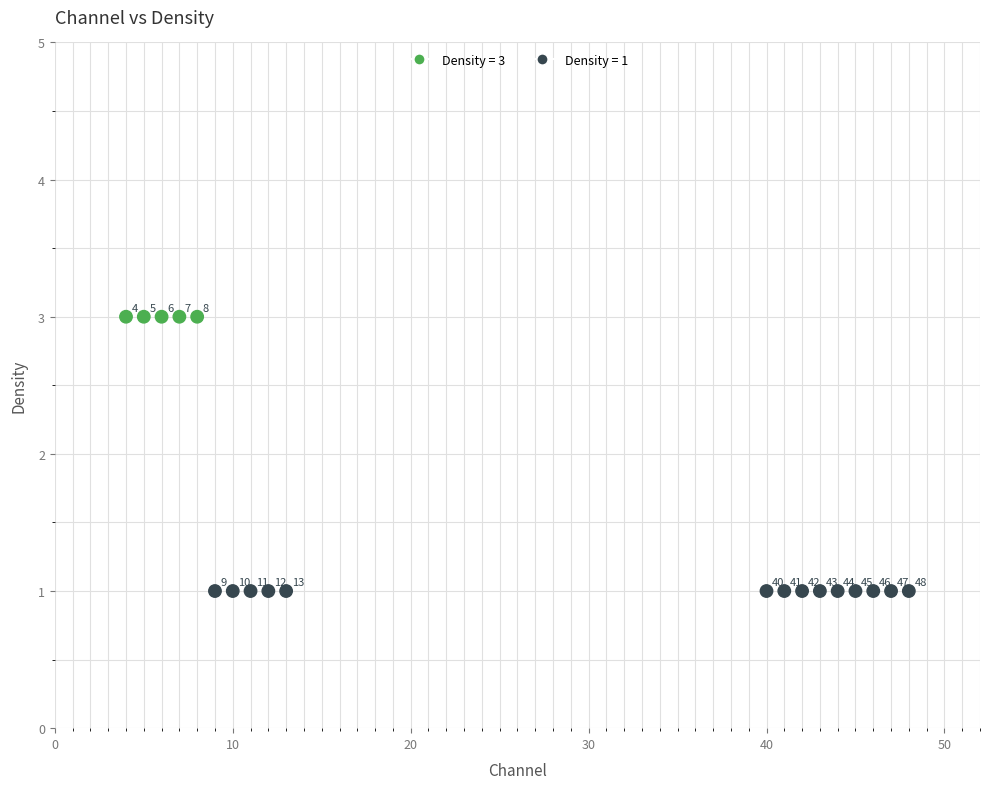

What is the range of X values (max minus min)?

44